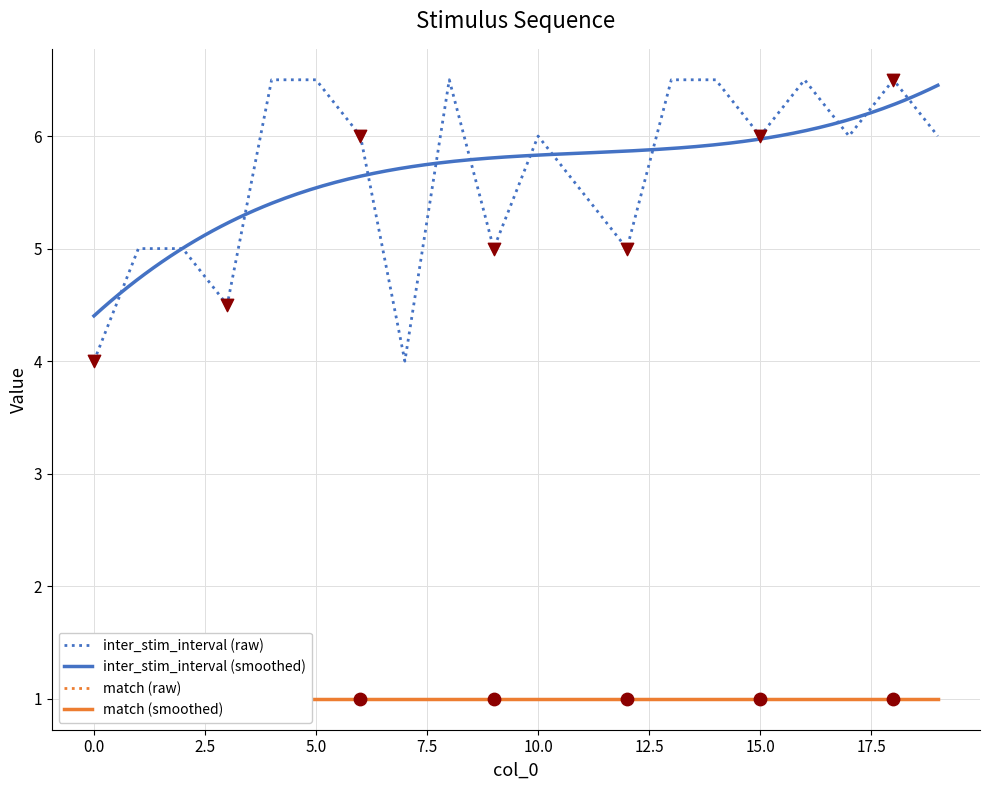

What is the change in value from 12 to 13?

+1.5